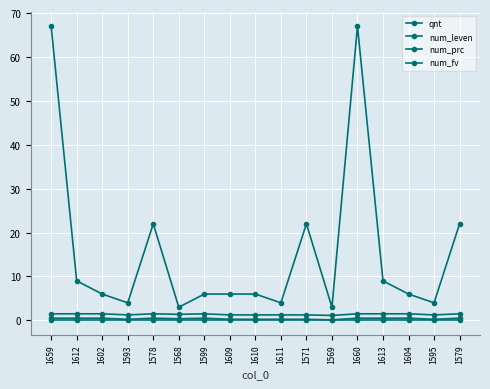

True or false: num_leven has a value of 0.3 at 1593.

False